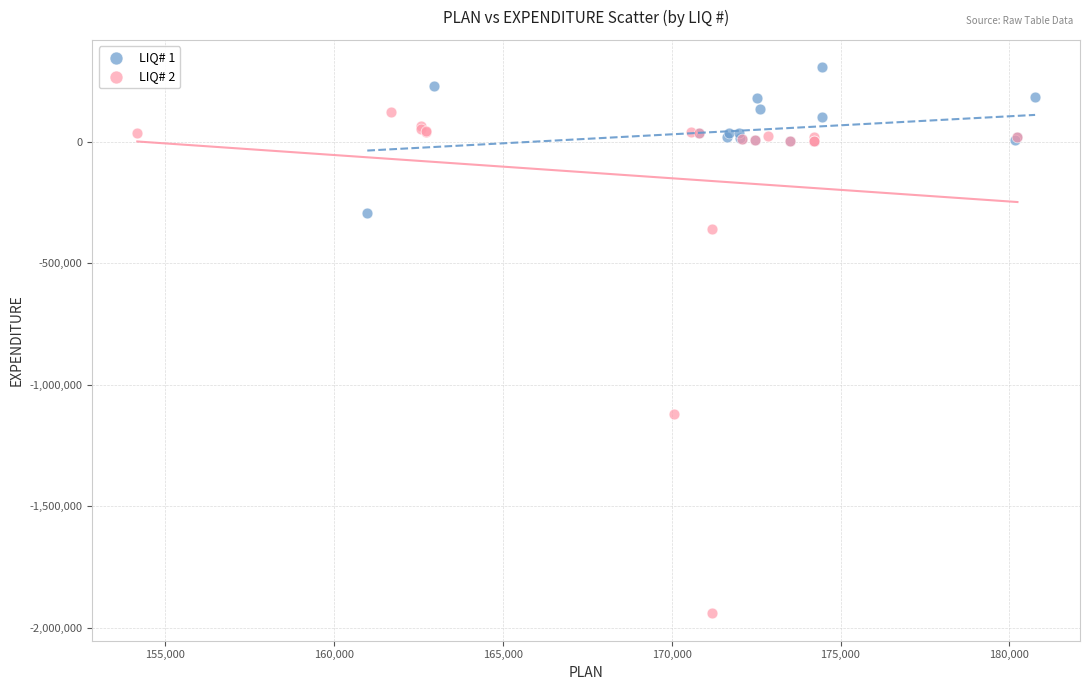

What are all the series names shown in the legend?

LIQ# 1, LIQ# 2